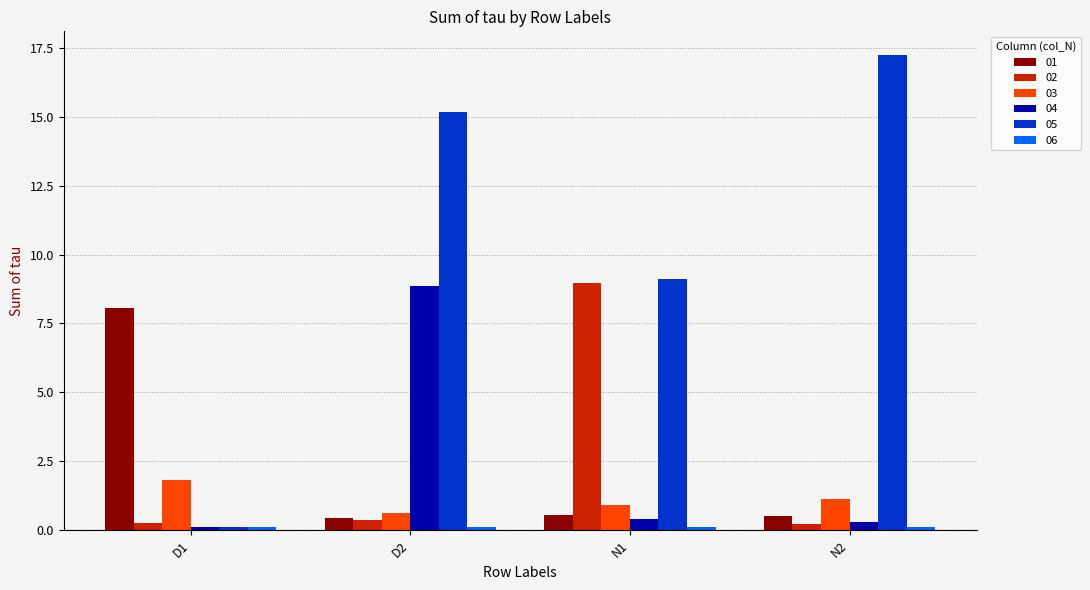

What is the greatest value displayed?

17.2